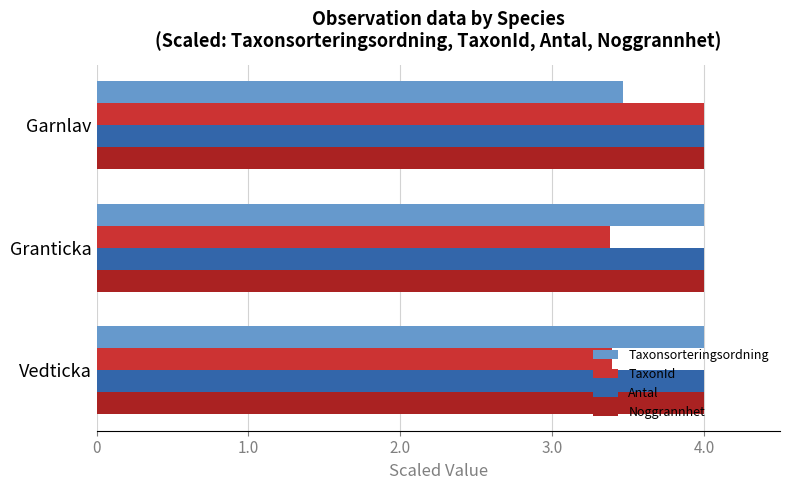

What is the minimum value shown in the chart?

3.4